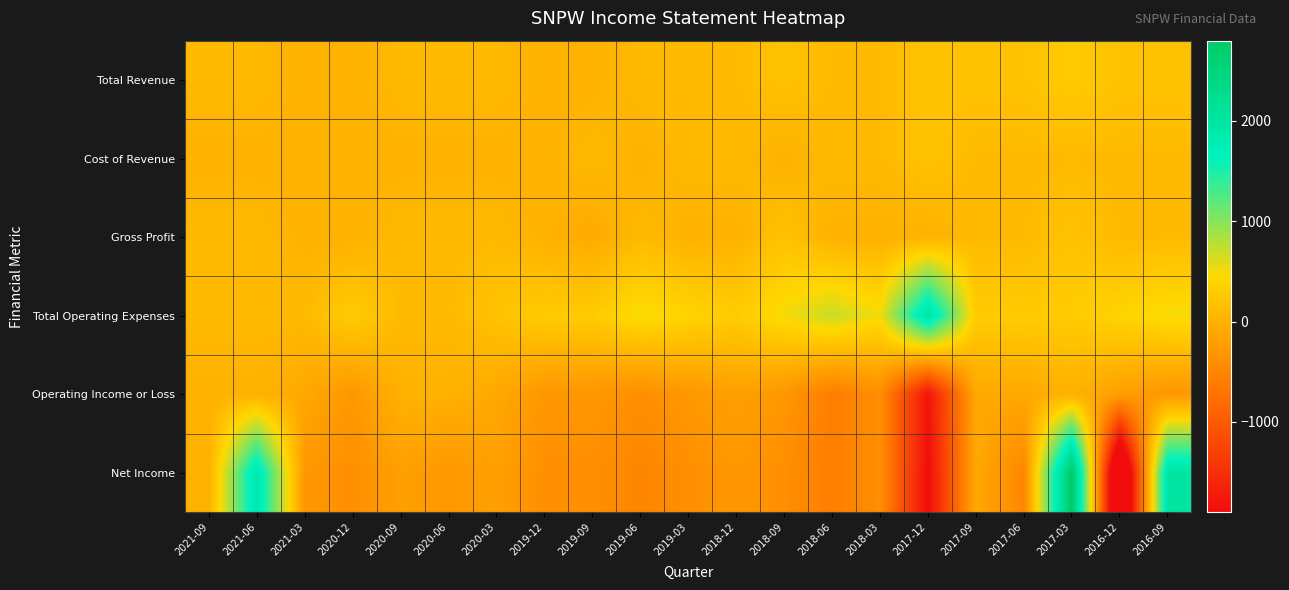

Reading left to right, transcribe all the data shown in this chart.

Total Revenue: 2021-09=100	2021-06=100	2021-03=0	2020-12=0	2020-09=100	2020-06=100	2020-03=100	2019-12=0	2019-09=0	2019-06=100	2019-03=100	2018-12=100	2018-09=200	2018-06=100	2018-03=100	2017-12=200	2017-09=200	2017-06=200	2017-03=300	2016-12=200	2016-09=200
Cost of Revenue: 2021-09=0	2021-06=0	2021-03=0	2020-12=0	2020-09=0	2020-06=0	2020-03=0	2019-12=0	2019-09=100	2019-06=0	2019-03=100	2018-12=100	2018-09=0	2018-06=100	2018-03=100	2017-12=200	2017-09=100	2017-06=100	2017-03=100	2016-12=100	2016-09=100
Gross Profit: 2021-09=100	2021-06=100	2021-03=0	2020-12=0	2020-09=100	2020-06=100	2020-03=100	2019-12=0	2019-09=-100	2019-06=100	2019-03=0	2018-12=0	2018-09=200	2018-06=0	2018-03=0	2017-12=0	2017-09=100	2017-06=100	2017-03=200	2016-12=100	2016-09=100
Total Operating Expenses: 2021-09=100	2021-06=100	2021-03=100	2020-12=300	2020-09=100	2020-06=100	2020-03=200	2019-12=300	2019-09=300	2019-06=500	2019-03=400	2018-12=300	2018-09=500	2018-06=700	2018-03=500	2017-12=2000	2017-09=300	2017-06=300	2017-03=300	2016-12=400	2016-09=500
Operating Income or Loss: 2021-09=0	2021-06=0	2021-03=-100	2020-12=-300	2020-09=0	2020-06=0	2020-03=-100	2019-12=-300	2019-09=-300	2019-06=-400	2019-03=-300	2018-12=-200	2018-09=-300	2018-06=-600	2018-03=-400	2017-12=-1800	2017-09=-100	2017-06=-100	2017-03=0	2016-12=-200	2016-09=-300
Net Income: 2021-09=0	2021-06=1900	2021-03=-300	2020-12=-400	2020-09=-200	2020-06=-300	2020-03=-200	2019-12=-400	2019-09=-400	2019-06=-500	2019-03=-400	2018-12=-300	2018-09=-400	2018-06=-600	2018-03=-400	2017-12=-1900	2017-09=-100	2017-06=-500	2017-03=2800	2016-12=-3100	2016-09=2000